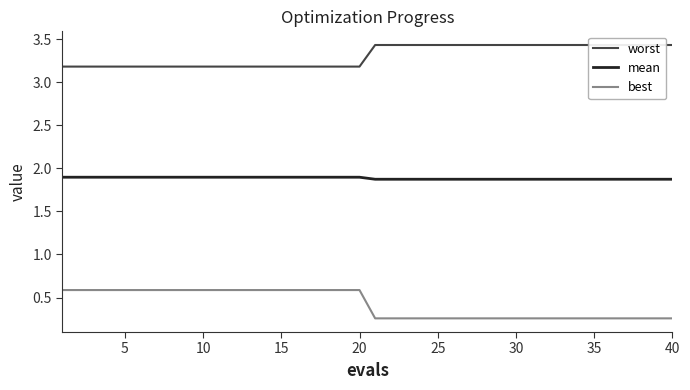

True or false: mean has a value of 0.6 at 30.

False